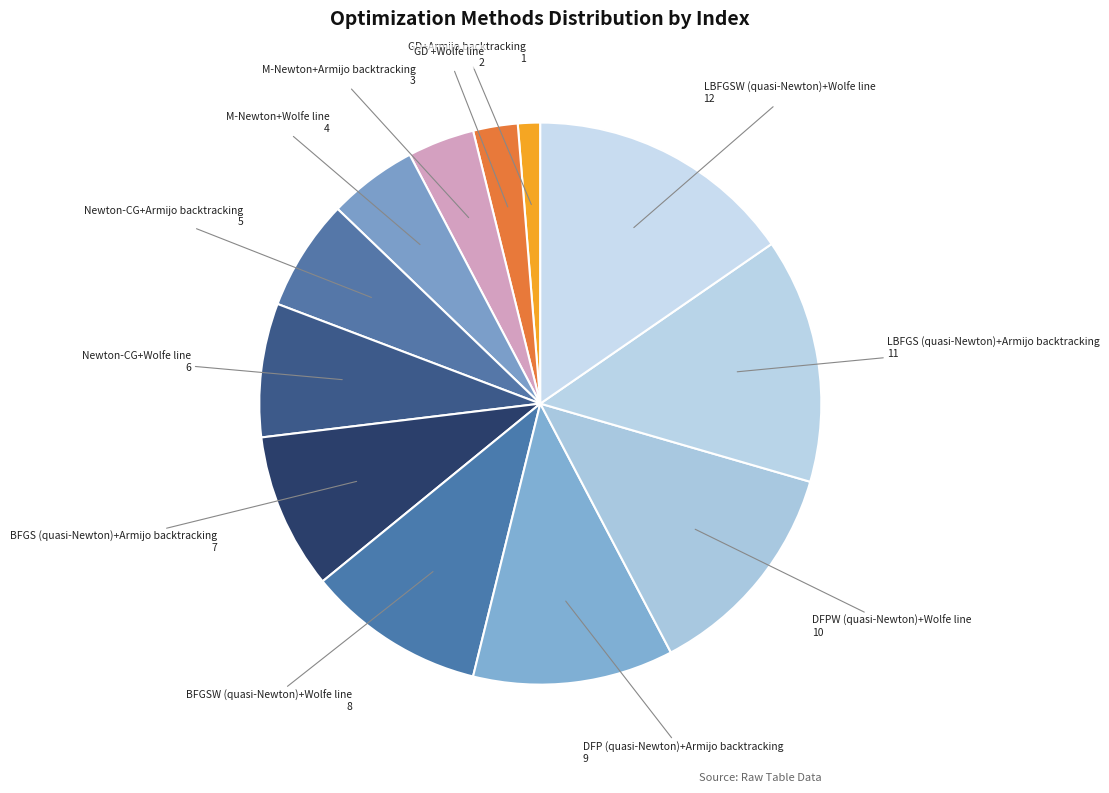

How many segments does this pie chart have?

12